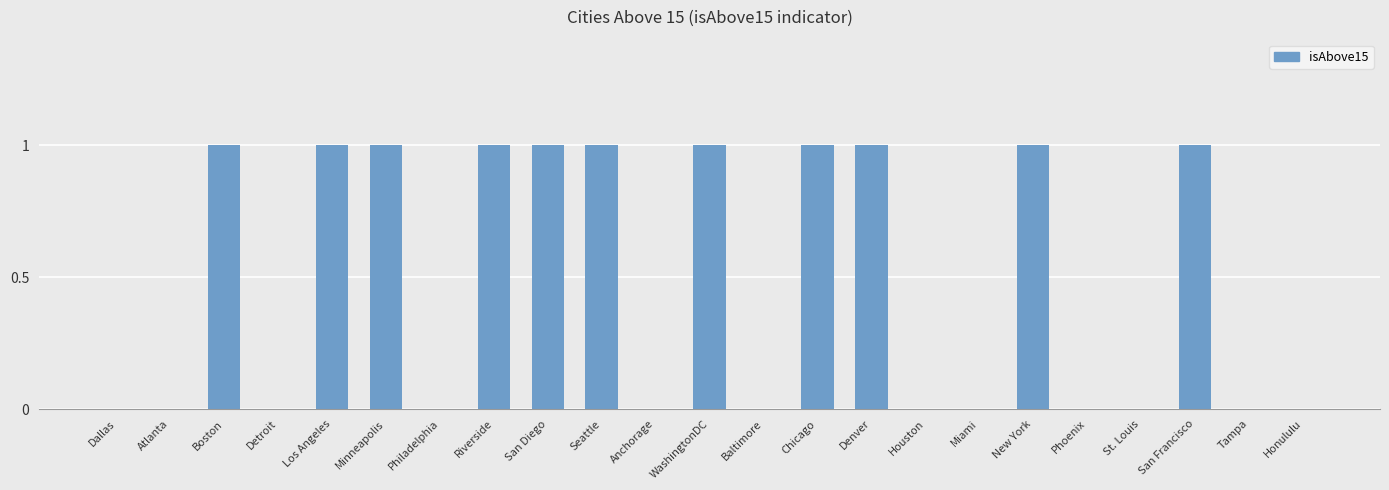

What is the sum of all values?

11